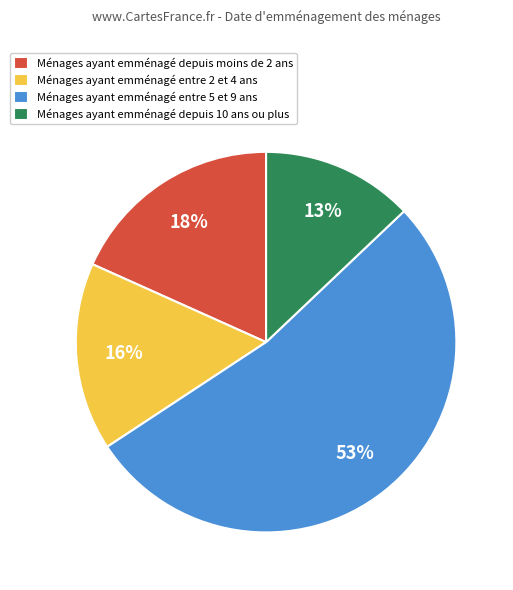

Which category has the smallest portion of the pie?

Ménages ayant emménagé depuis 10 ans ou plus